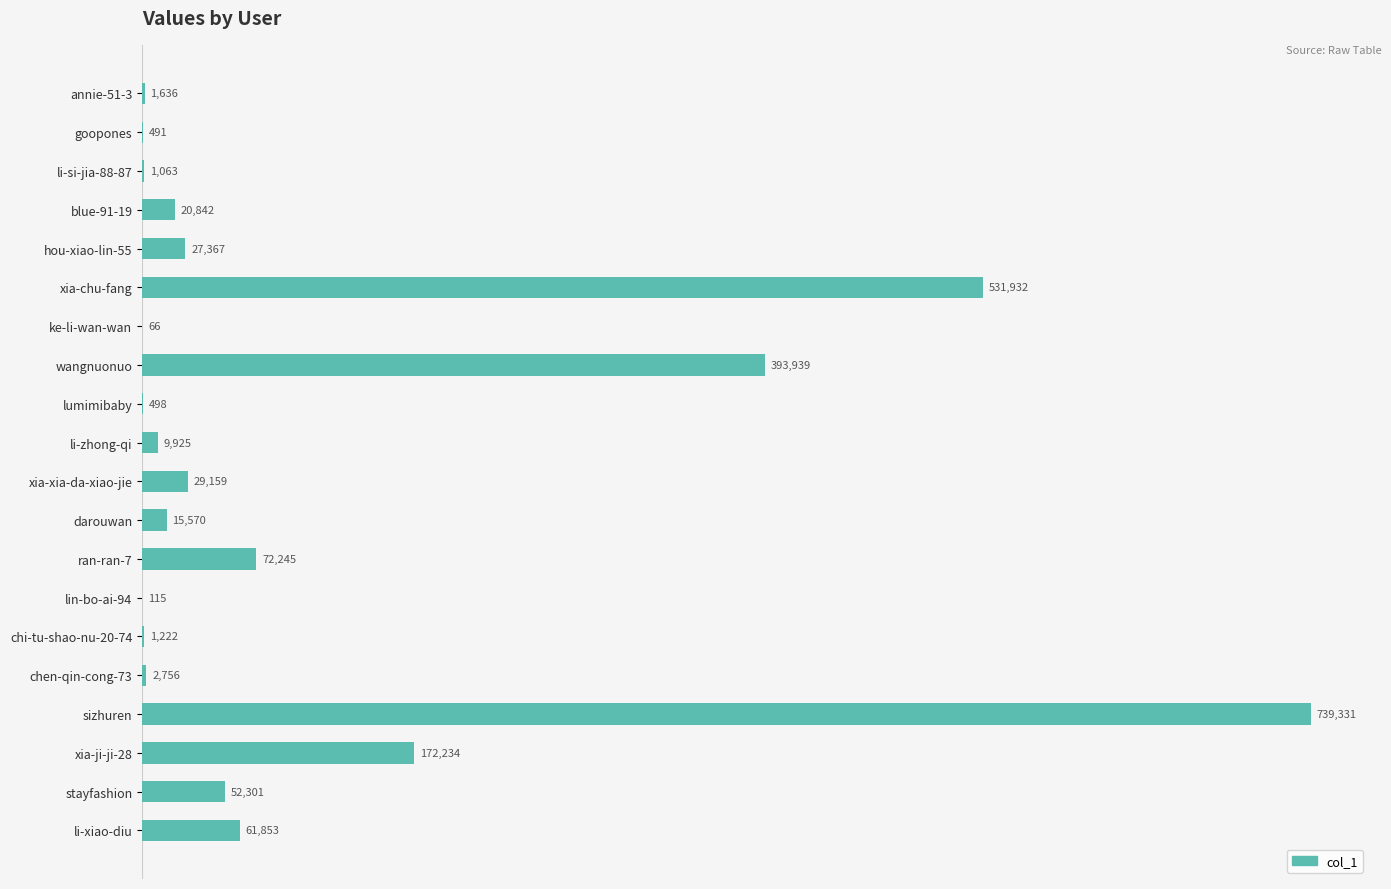

What is the greatest value displayed?

739331